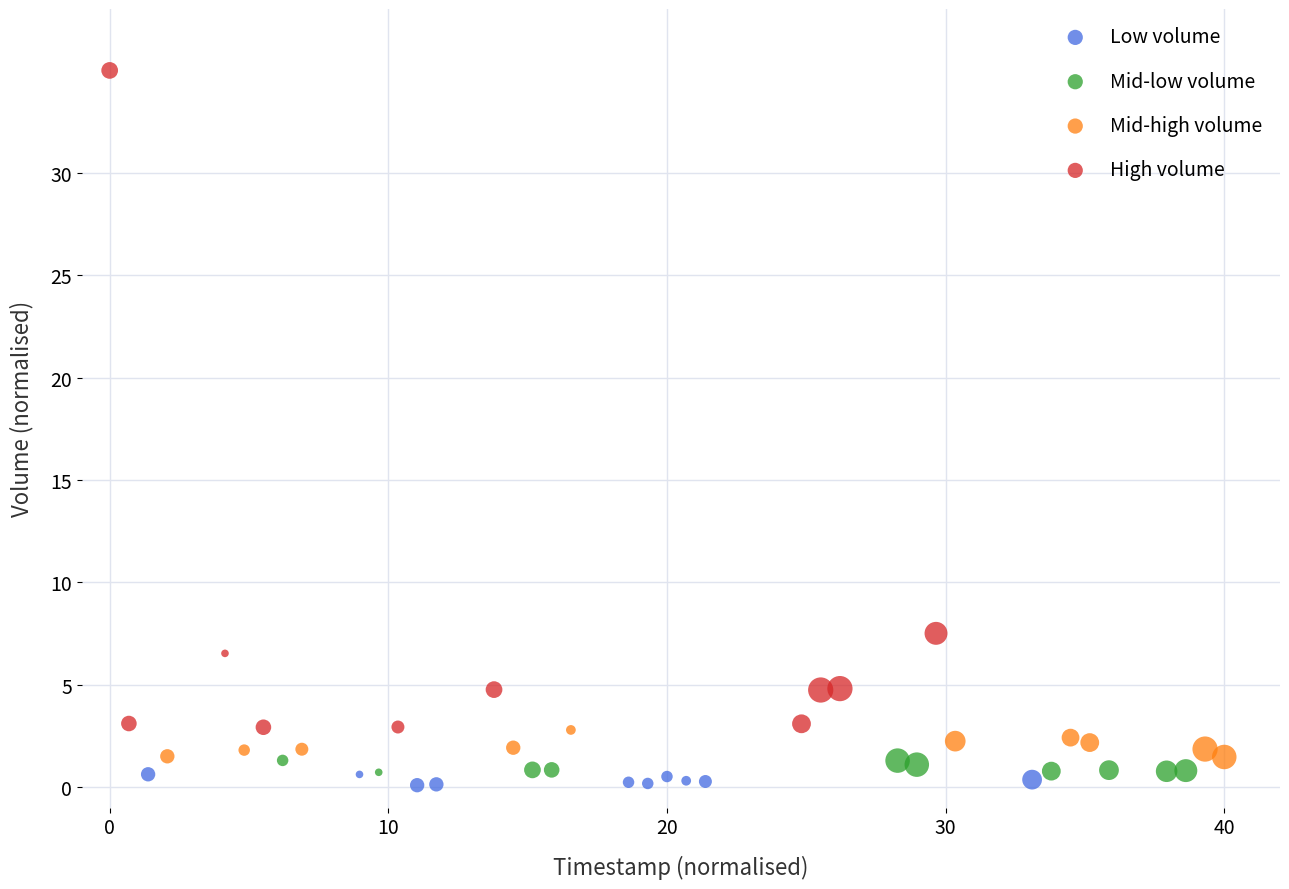

Which series has the largest Y range (max minus min)?

High volume